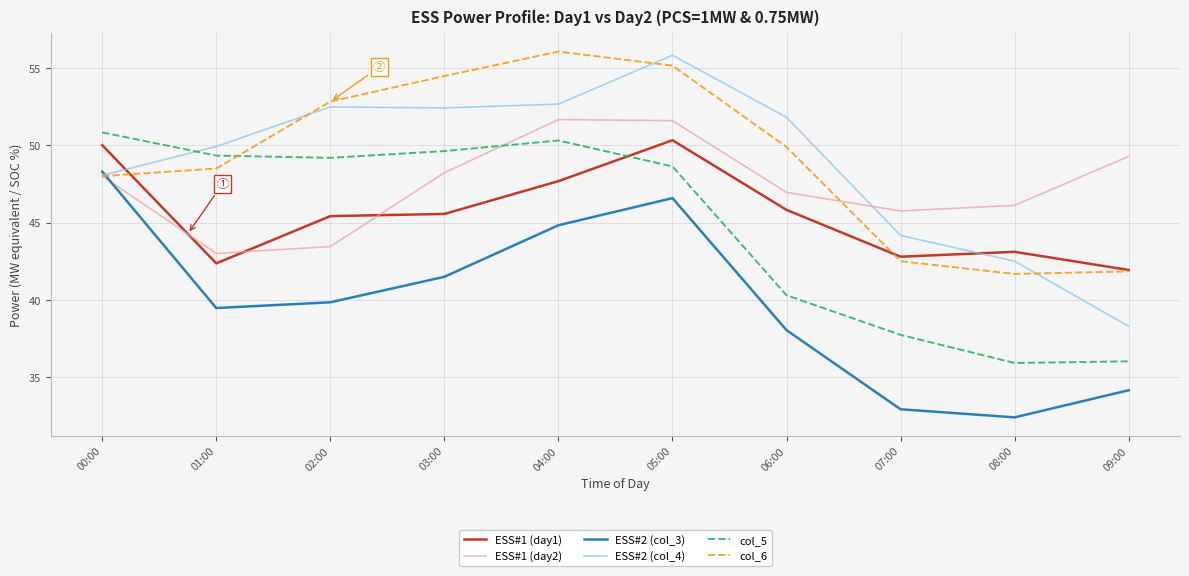

True or false: col_5 and ESS#1 (day1) intersect in this chart.

True